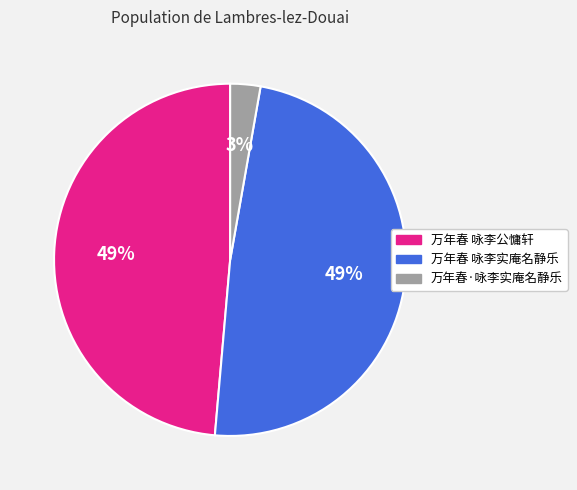

How many segments does this pie chart have?

3